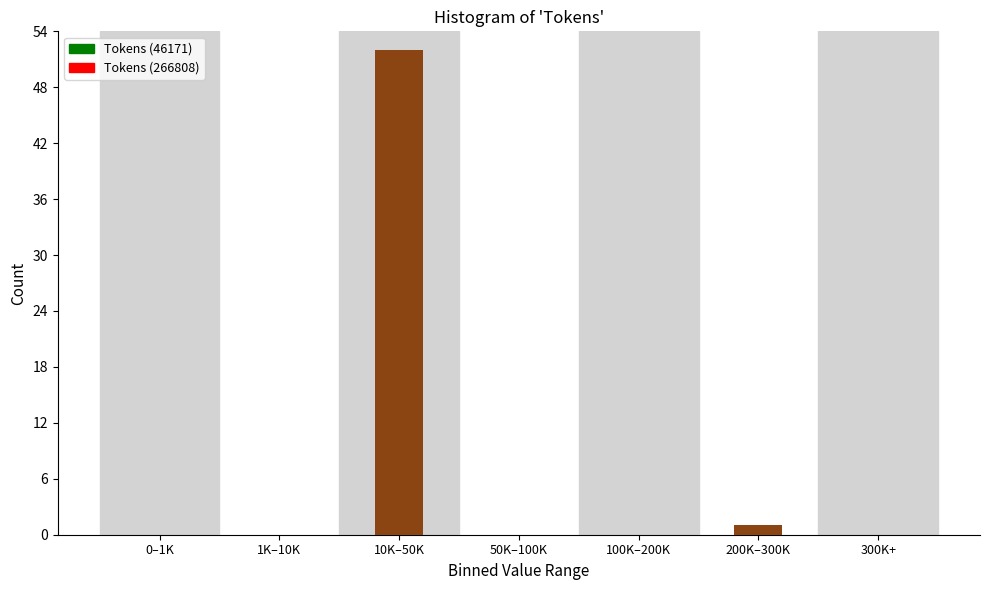

Is it true that the value at 0–1K is -24?

False